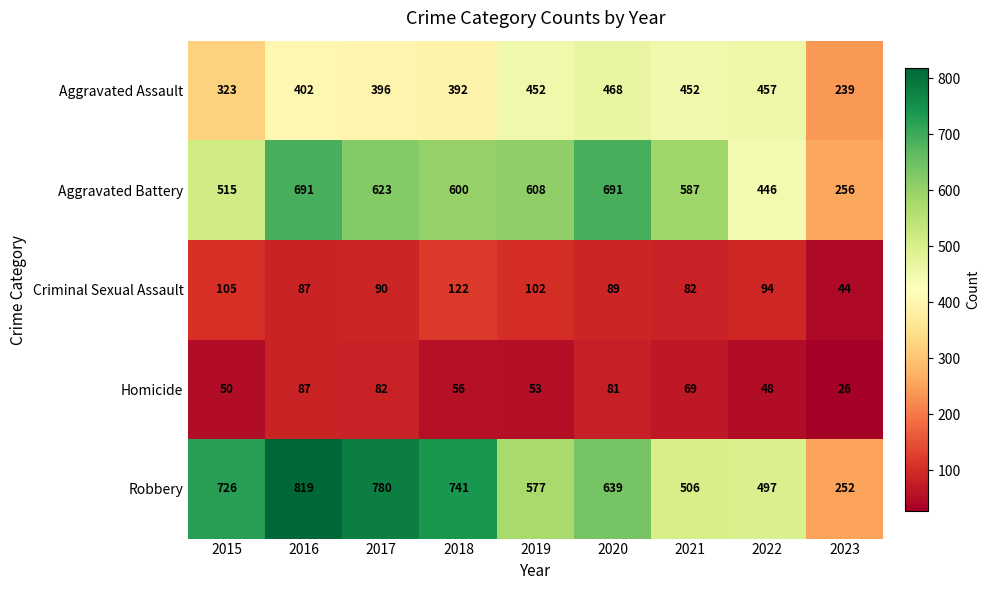

What is the average value of the Aggravated Battery series?

557